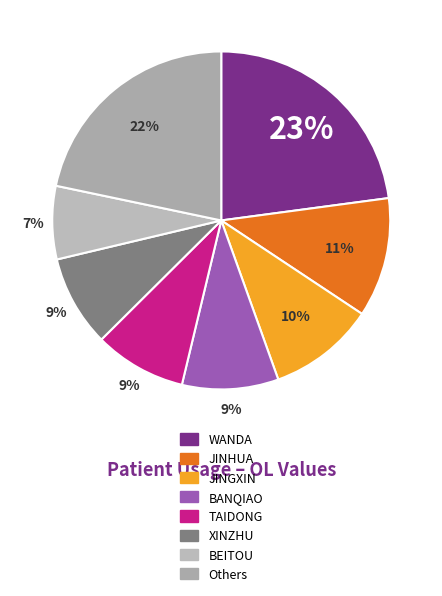

How many slices are in this pie chart?

8